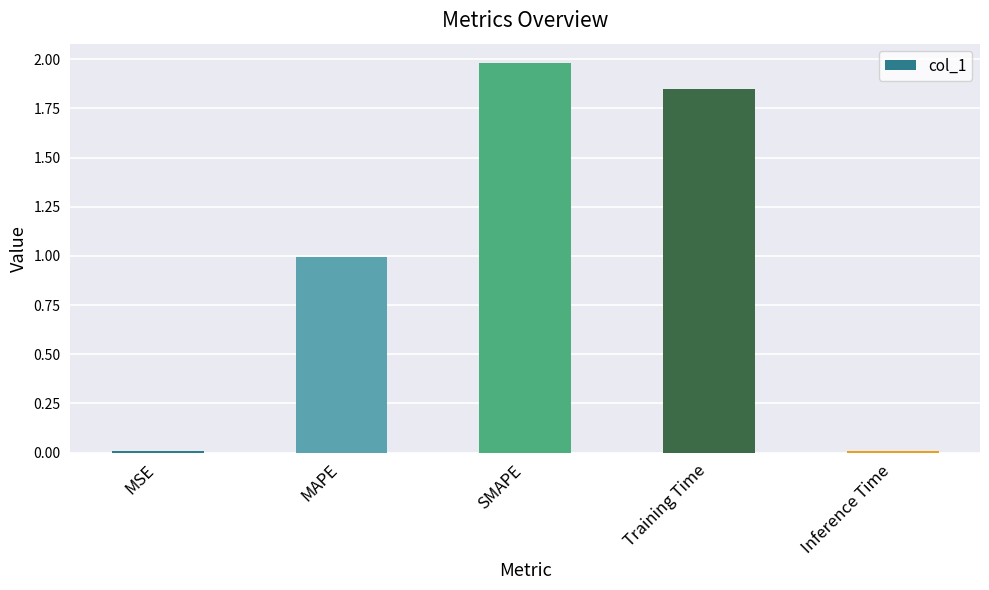

Which has a higher value, Training Time or Inference Time?

Training Time